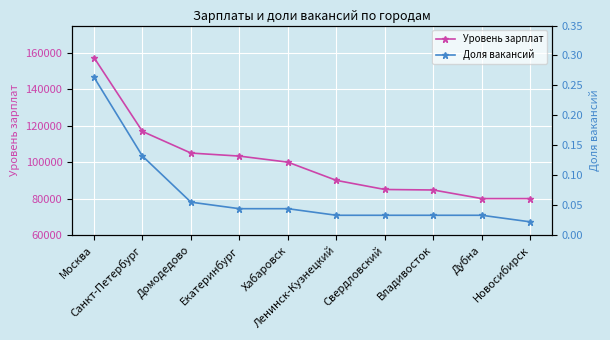

At how many categories does at least one series exceed 29312?

10